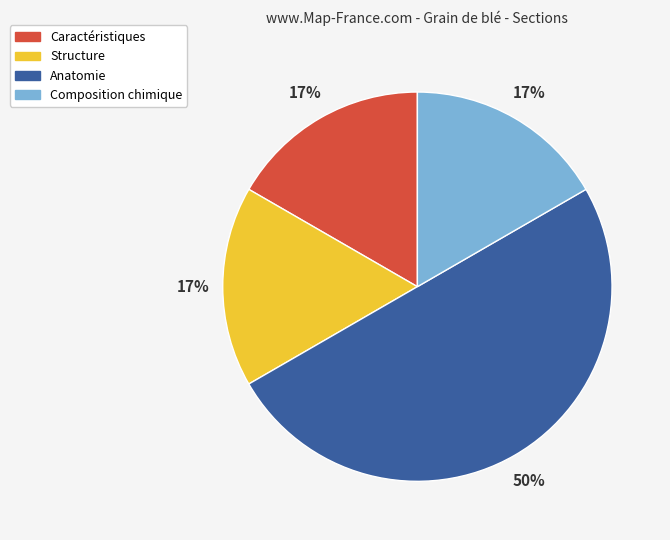

Which category has the biggest portion of the pie?

Anatomie